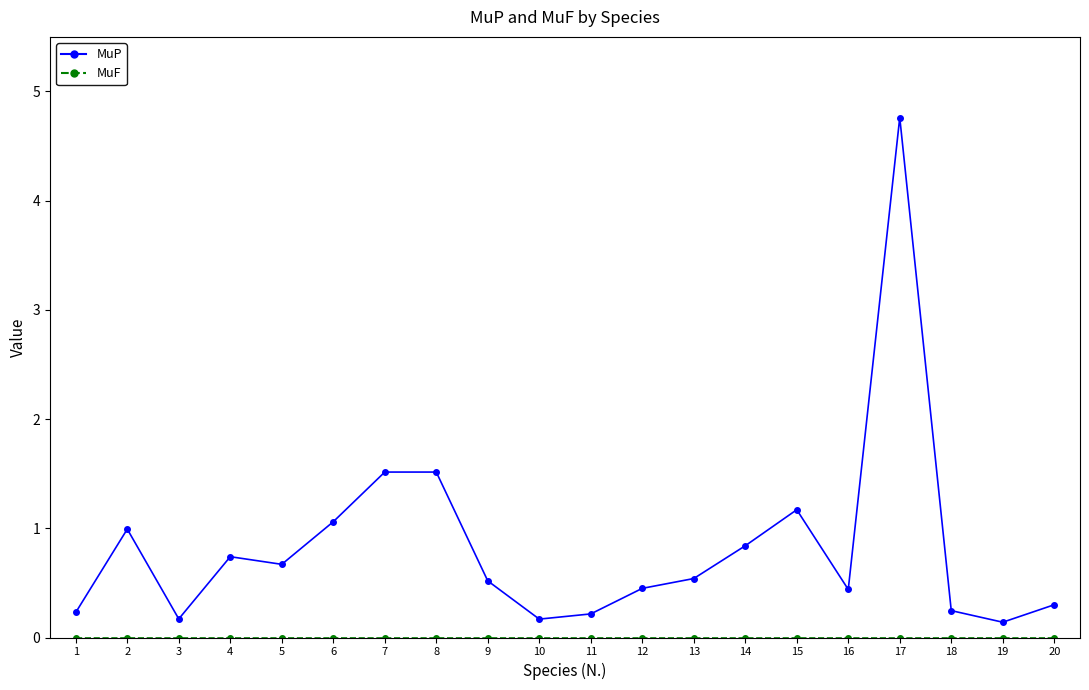

Where is the first local maximum for MuP?

2